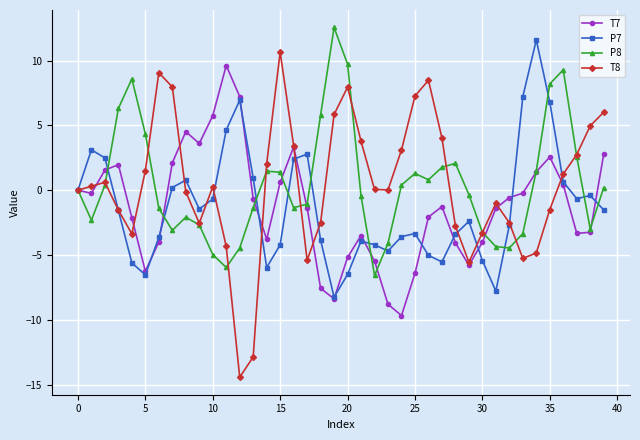

Which series has the widest spread of values?

T8